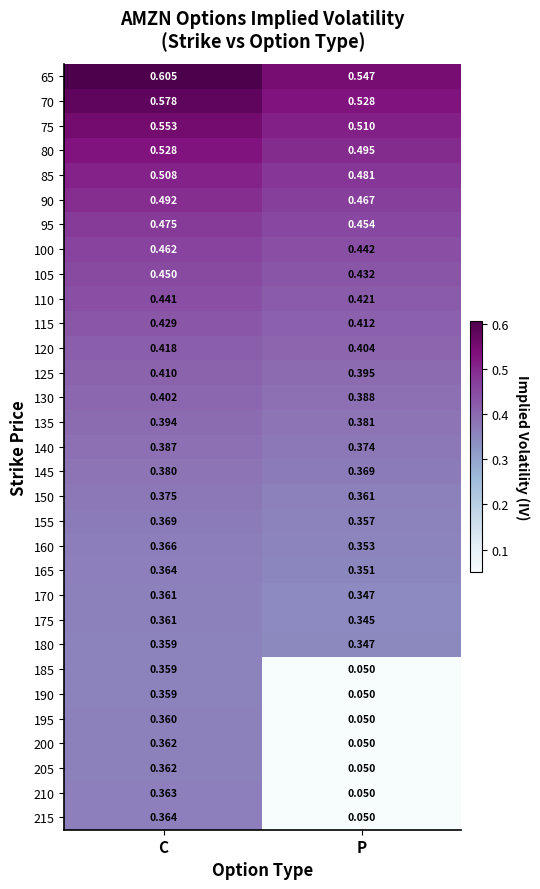

Where is 155 nearest to the value 0?

P